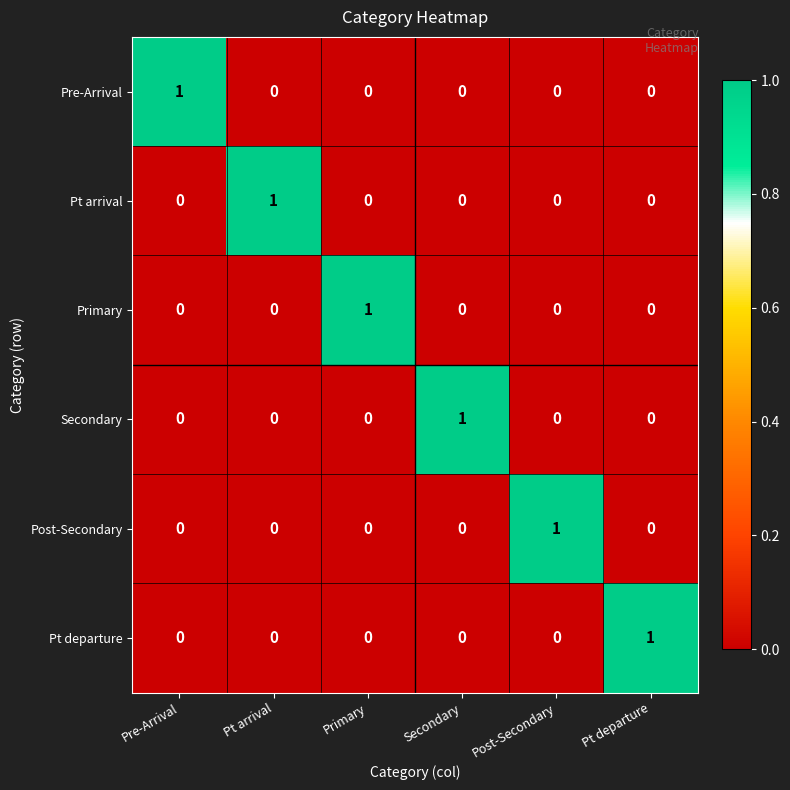

The Secondary series shows 0 at Pt departure. True or false?

True